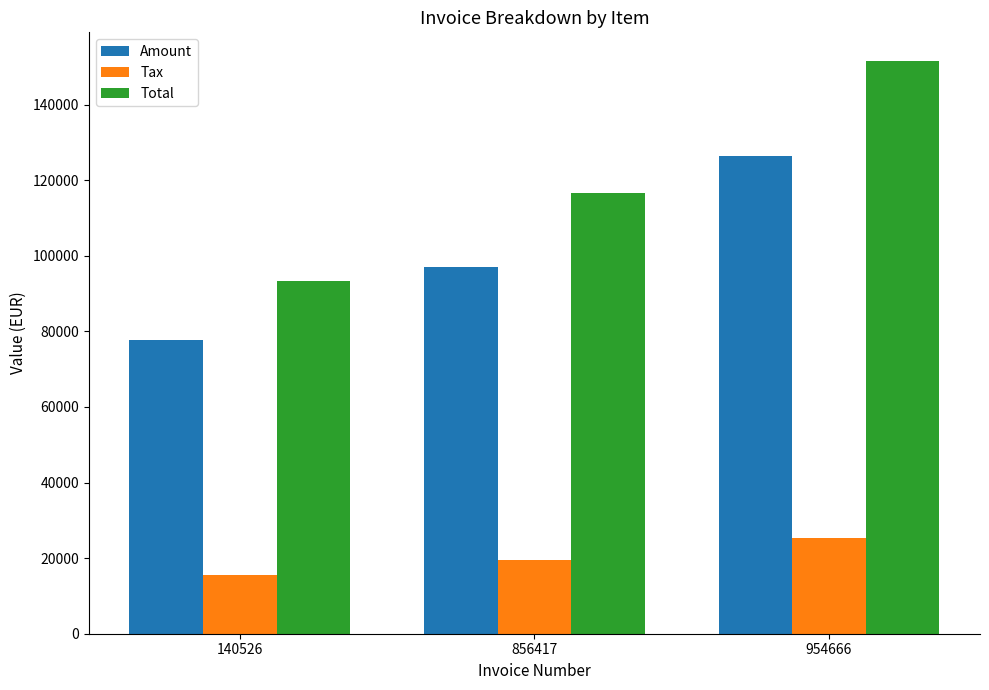

What is the value of the Tax bar at the 3rd from the left?

25254.8